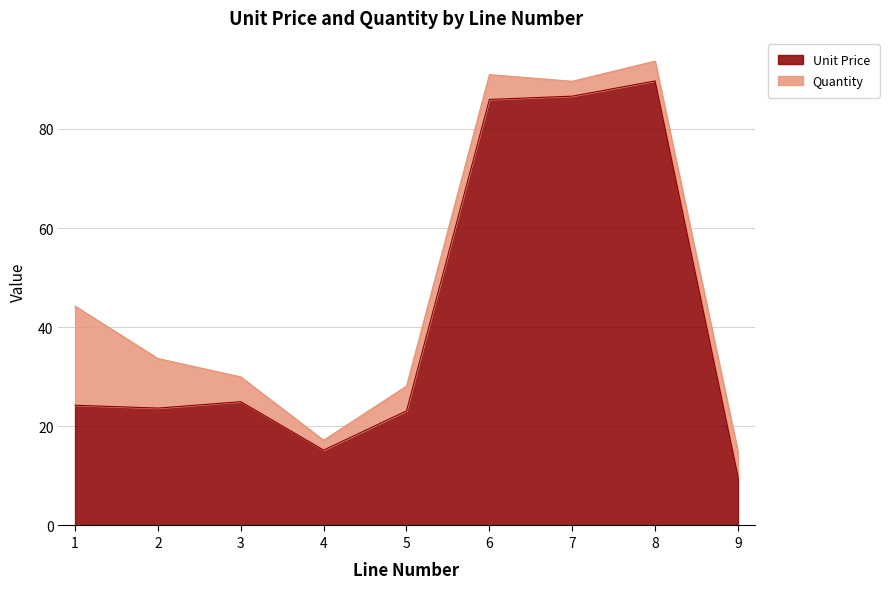

True or false: the data shows 86.6 at 7.

True